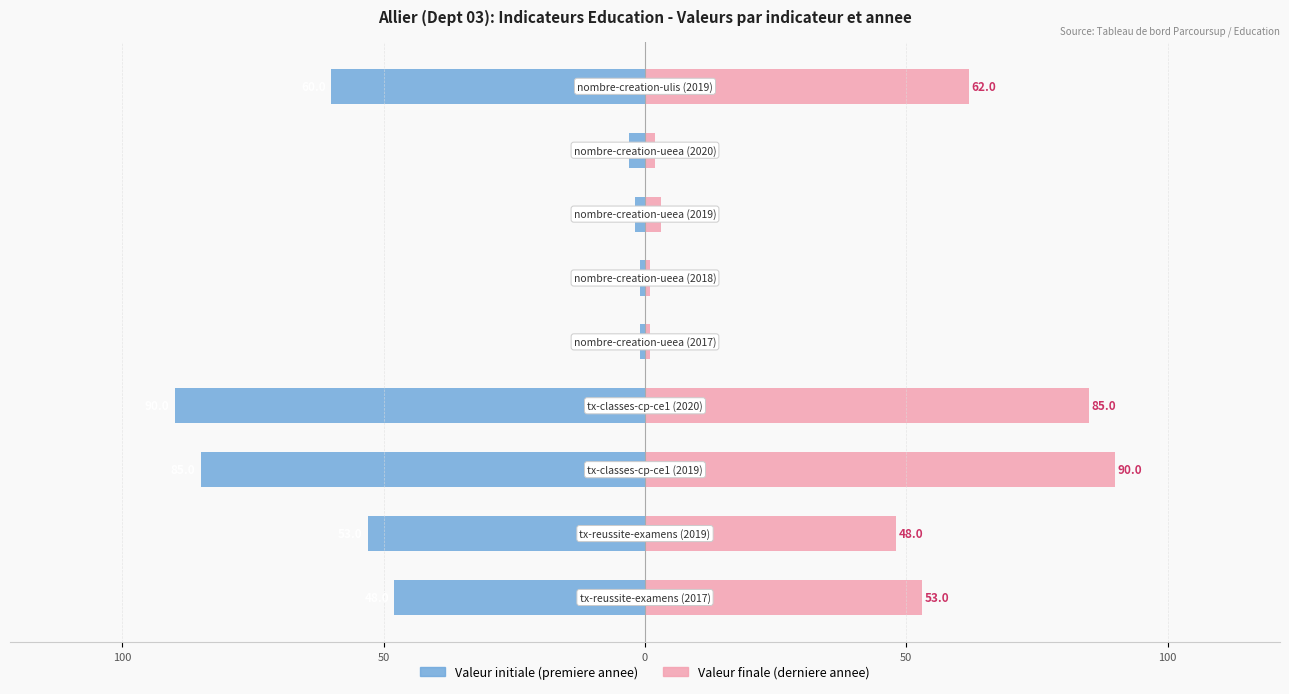

What is the lowest value of the Valeur finale (derniere annee) series?

1